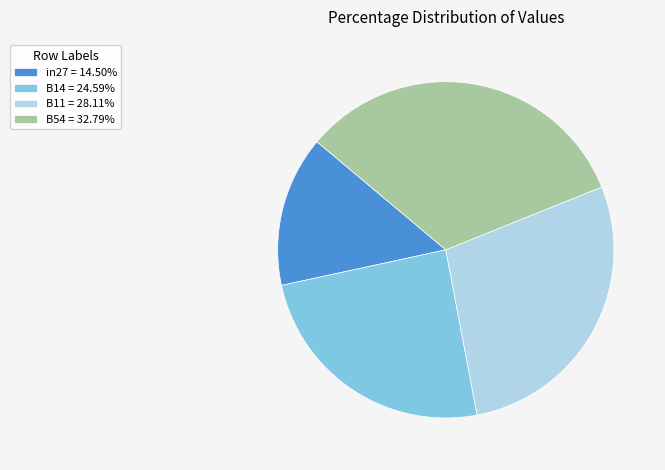

Combined, do B54 = 32.79% and B14 = 24.59% account for over 50%?

Yes